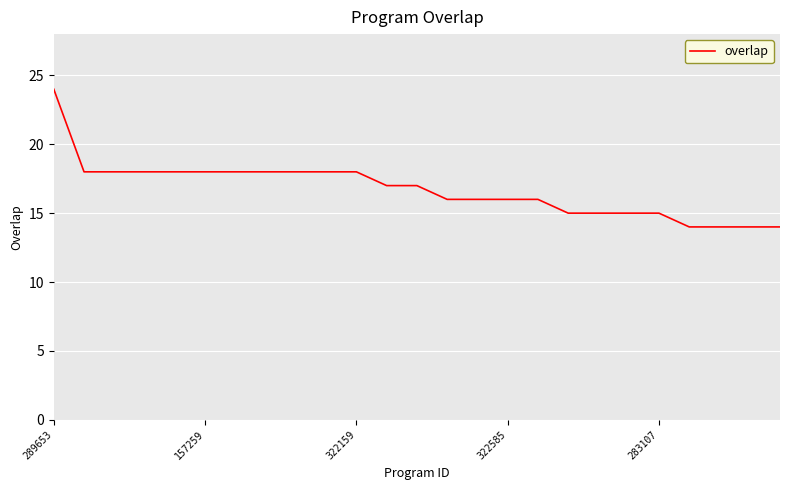

What is the difference between the maximum and minimum values?

10